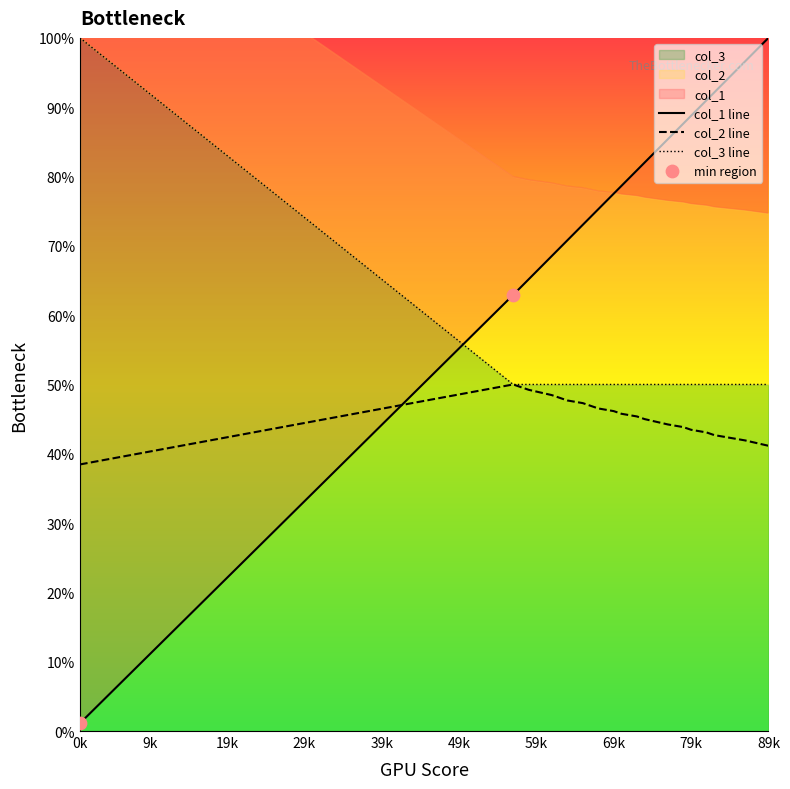

At which category is the sum across all series the highest?

89k